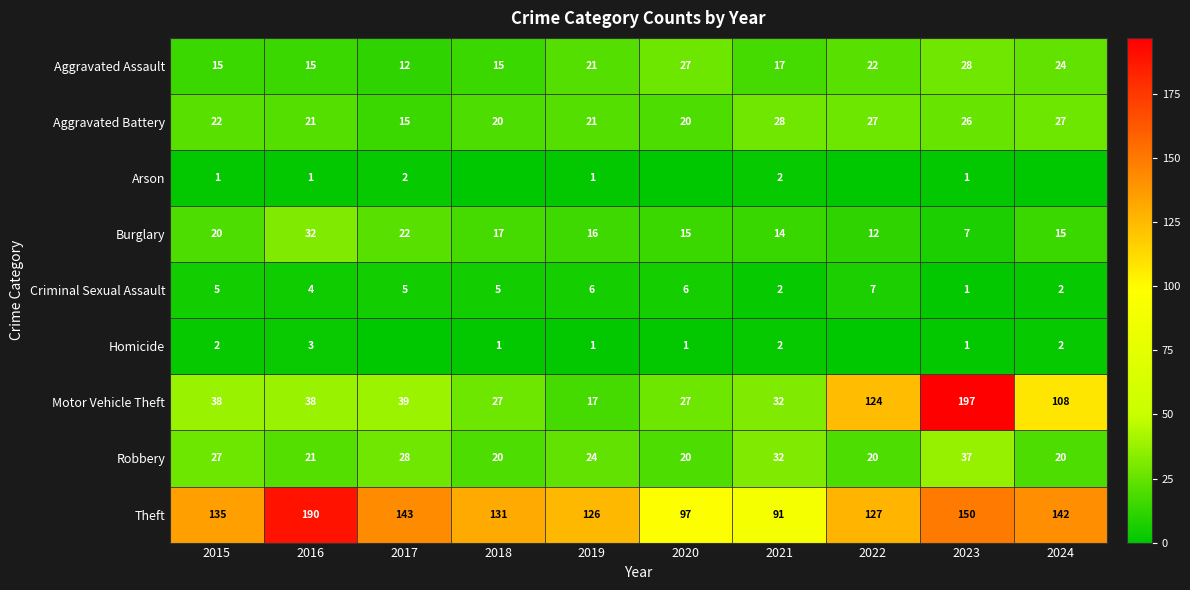

What is the total value across all series at 2021?

220